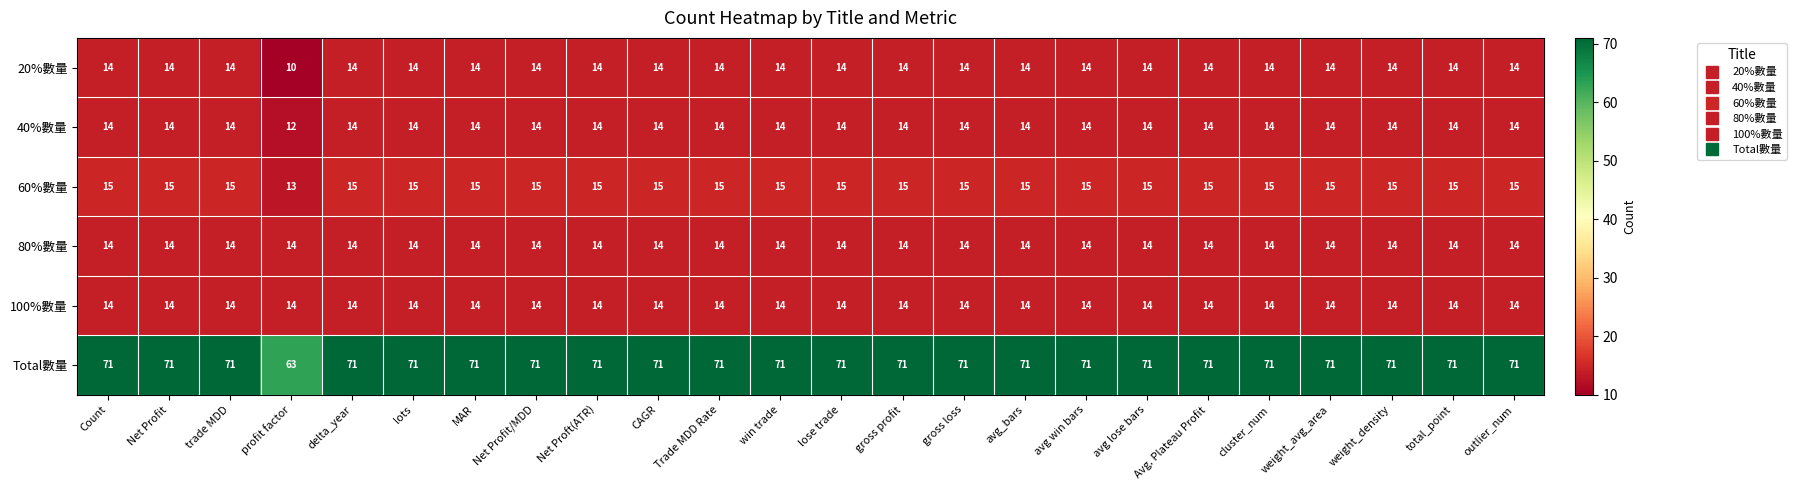

Which series has the largest total across all categories?

Total數量